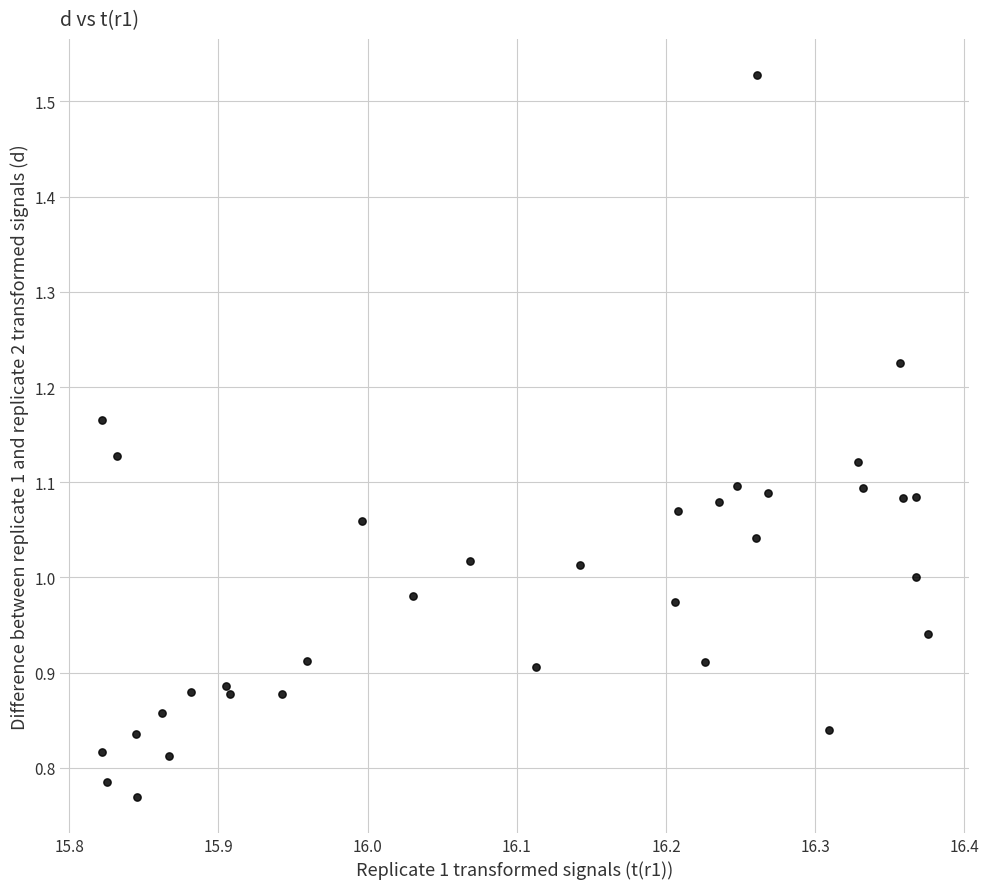

What is the range of X values (max minus min)?

0.6